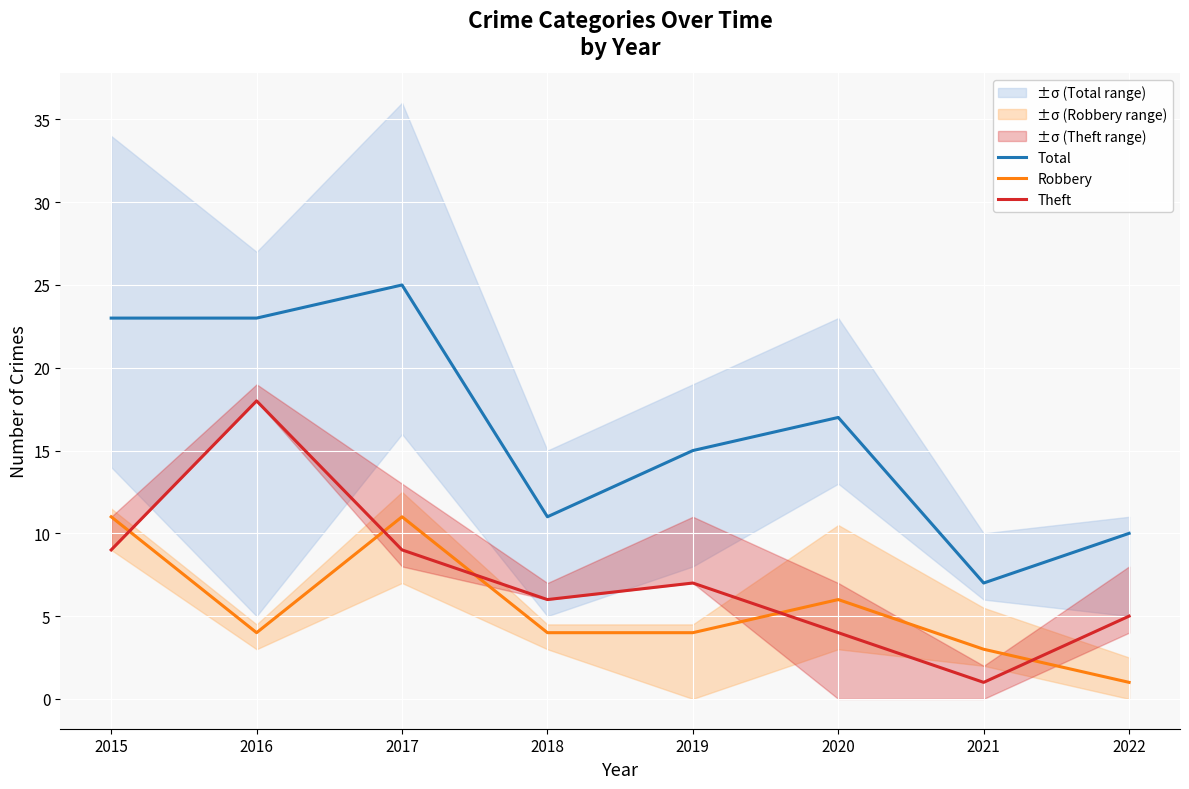

Which series has the largest total across all categories?

Total